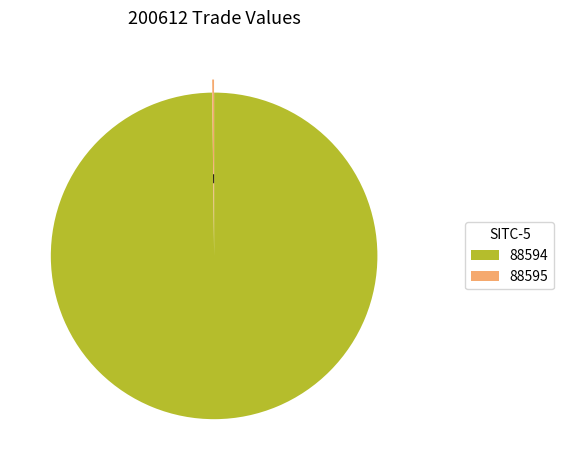

How much of the chart is everything except 88595?

99.8%